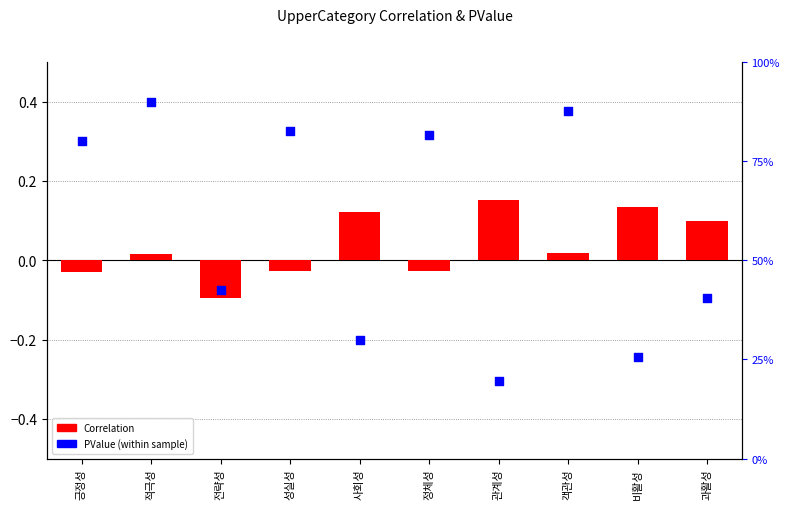

Which series reaches the maximum Y coordinate?

PValue